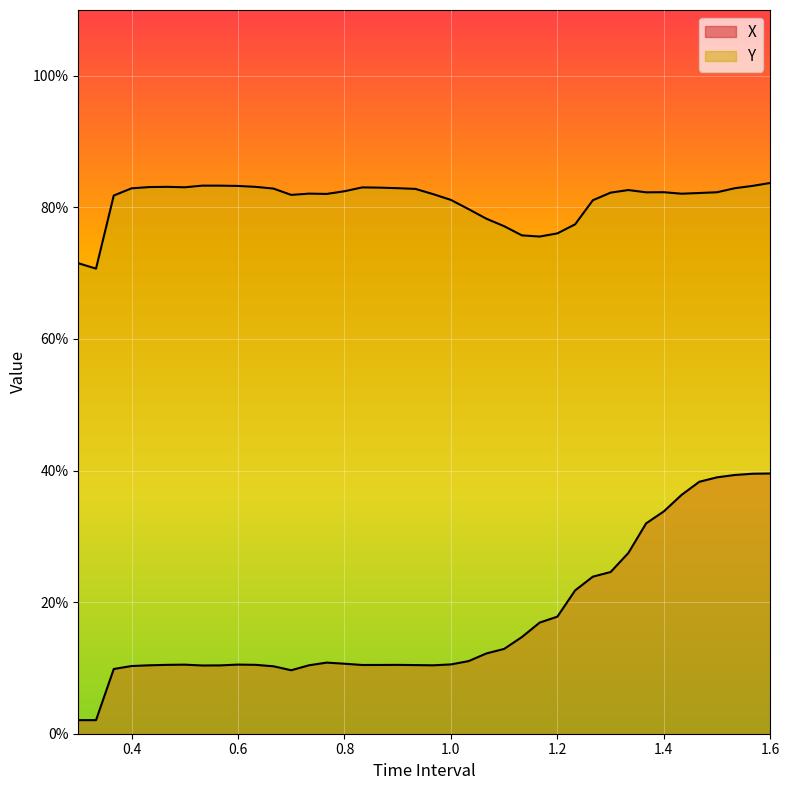

What is the label of the 12th point from the right?

1.233333333333334